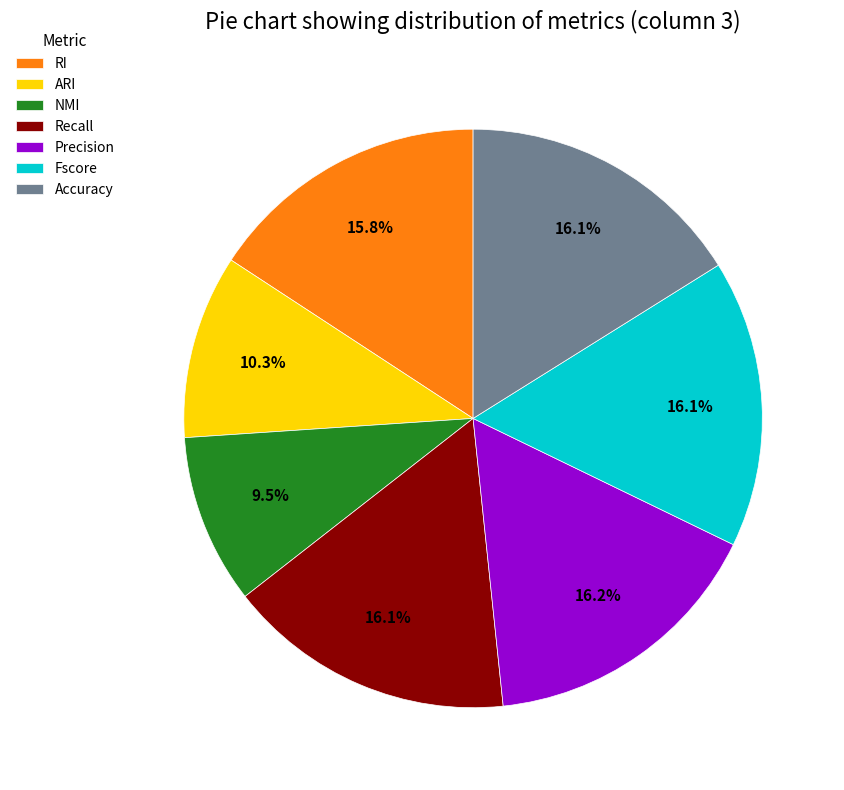

What percentage do Recall and NMI together represent?

25.6%